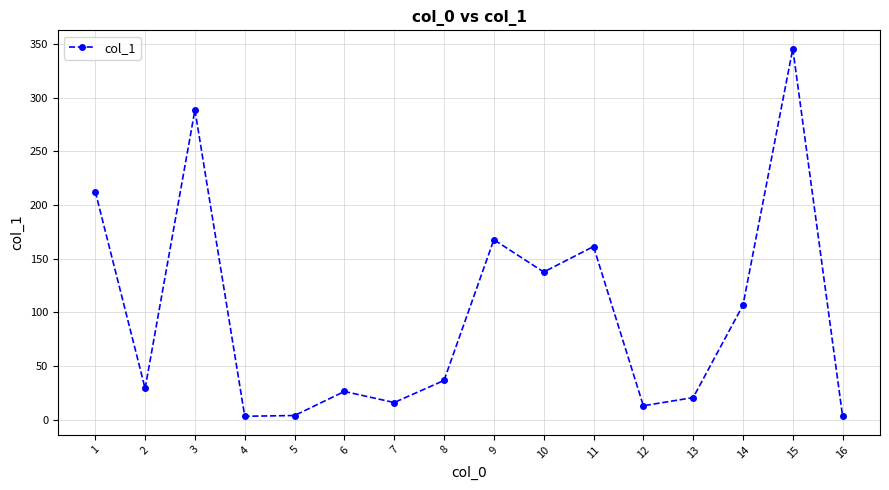

Between 8 and 10, which is larger?

10